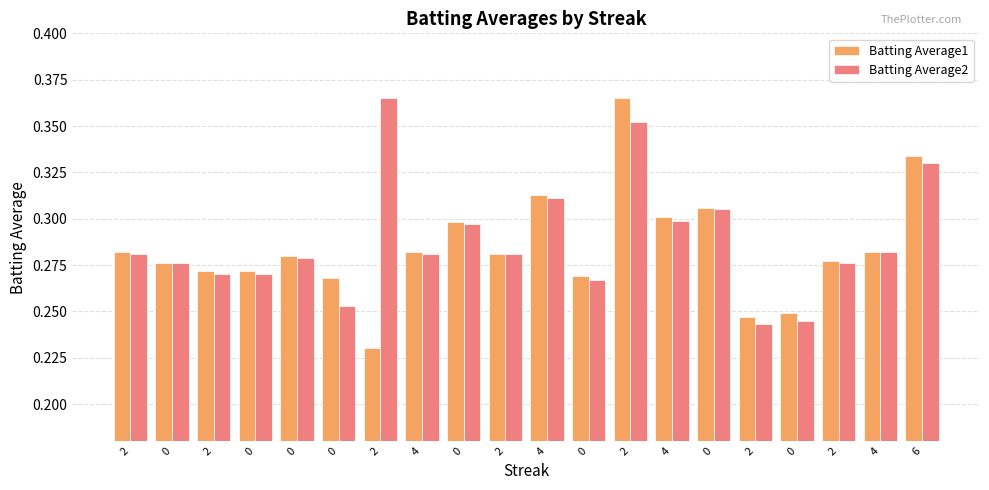

At which label does Batting Average2 reach its minimum?

2